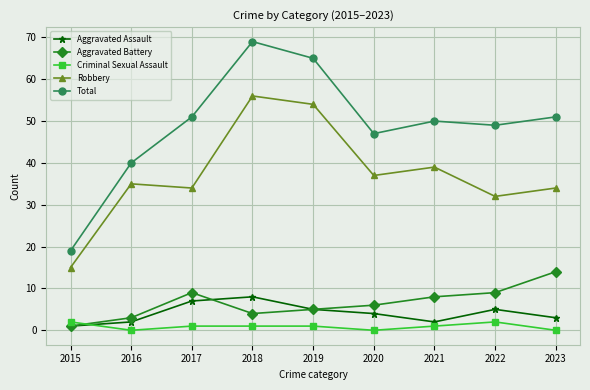

Rank the series by their maximum value, from lowest to highest.

Criminal Sexual Assault, Aggravated Assault, Aggravated Battery, Robbery, Total